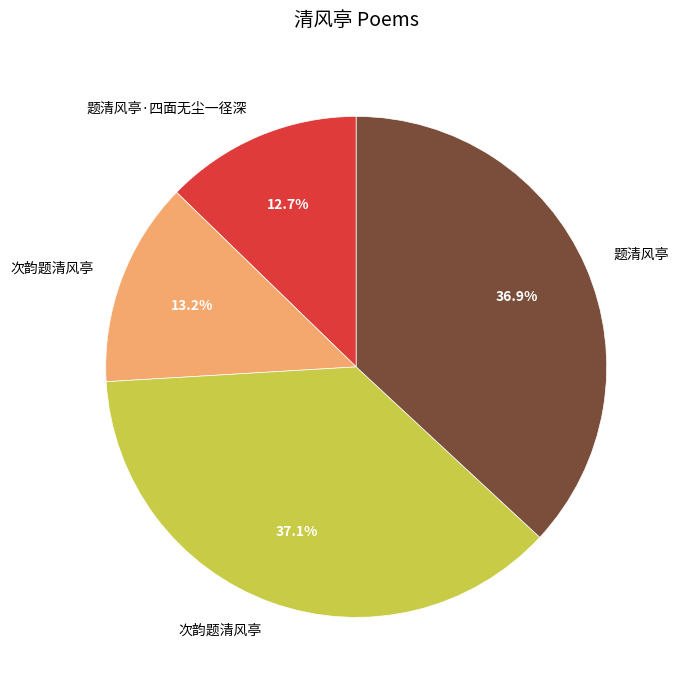

Is there any slice that represents more than half of the pie?

No